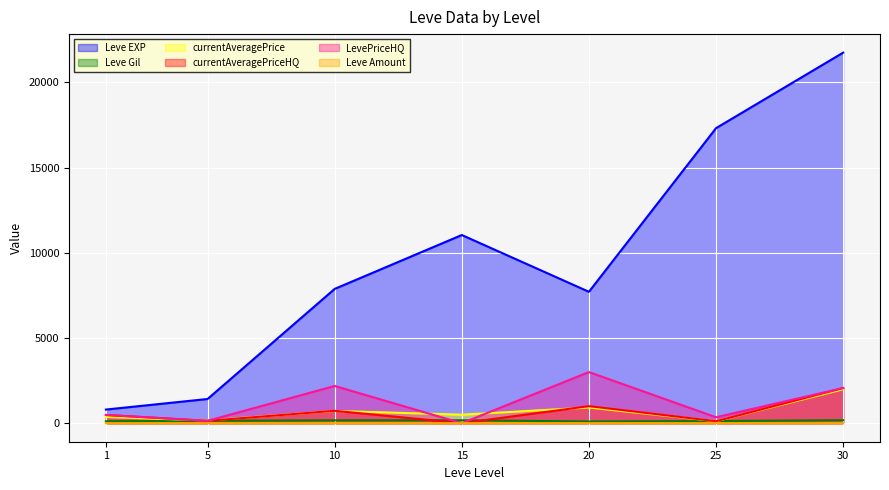

At how many categories does at least one series exceed 42?

7